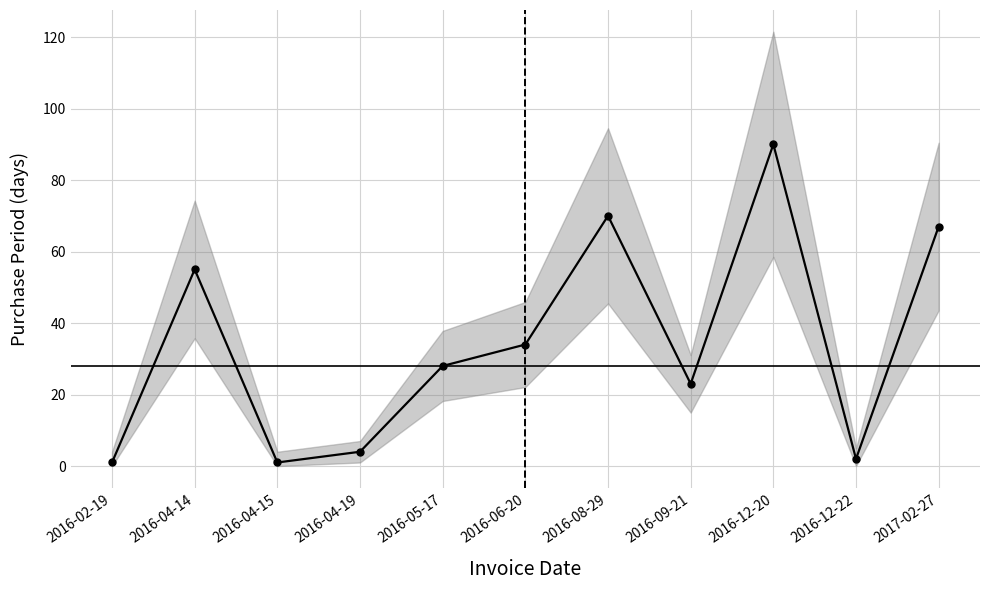

What is the change in value from 2016-04-19 to 2016-12-22?

-2